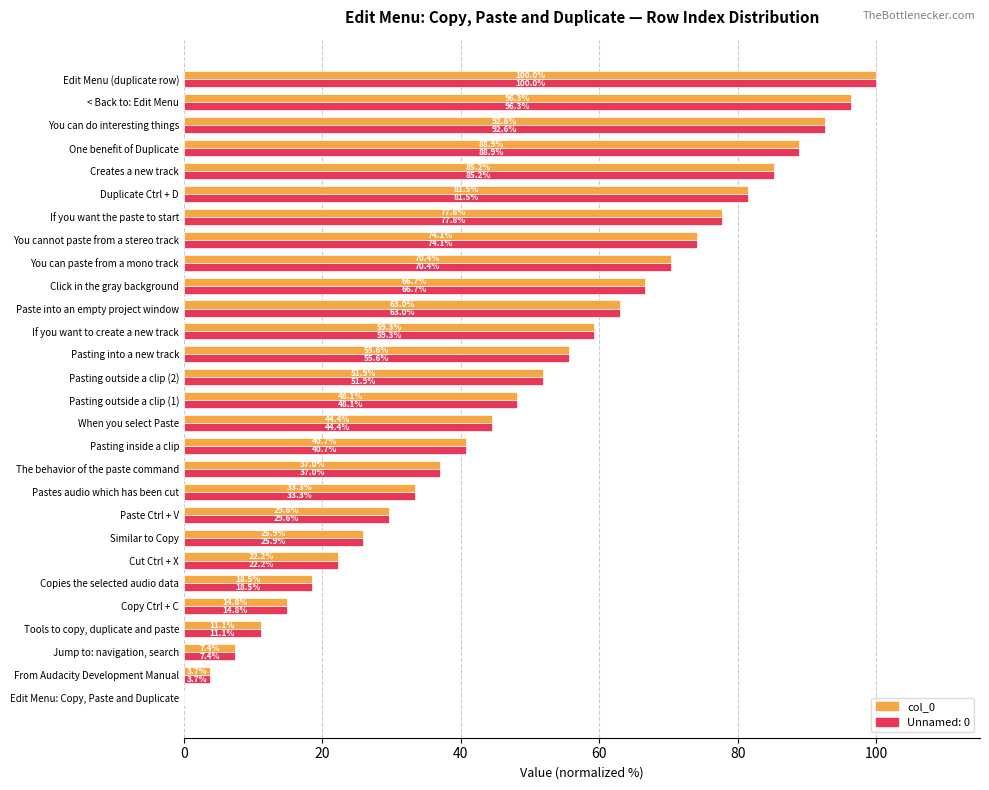

Is the value of Unnamed: 0 at < Back to: Edit Menu greater than the value of col_0 at If you want the paste to start?

Yes